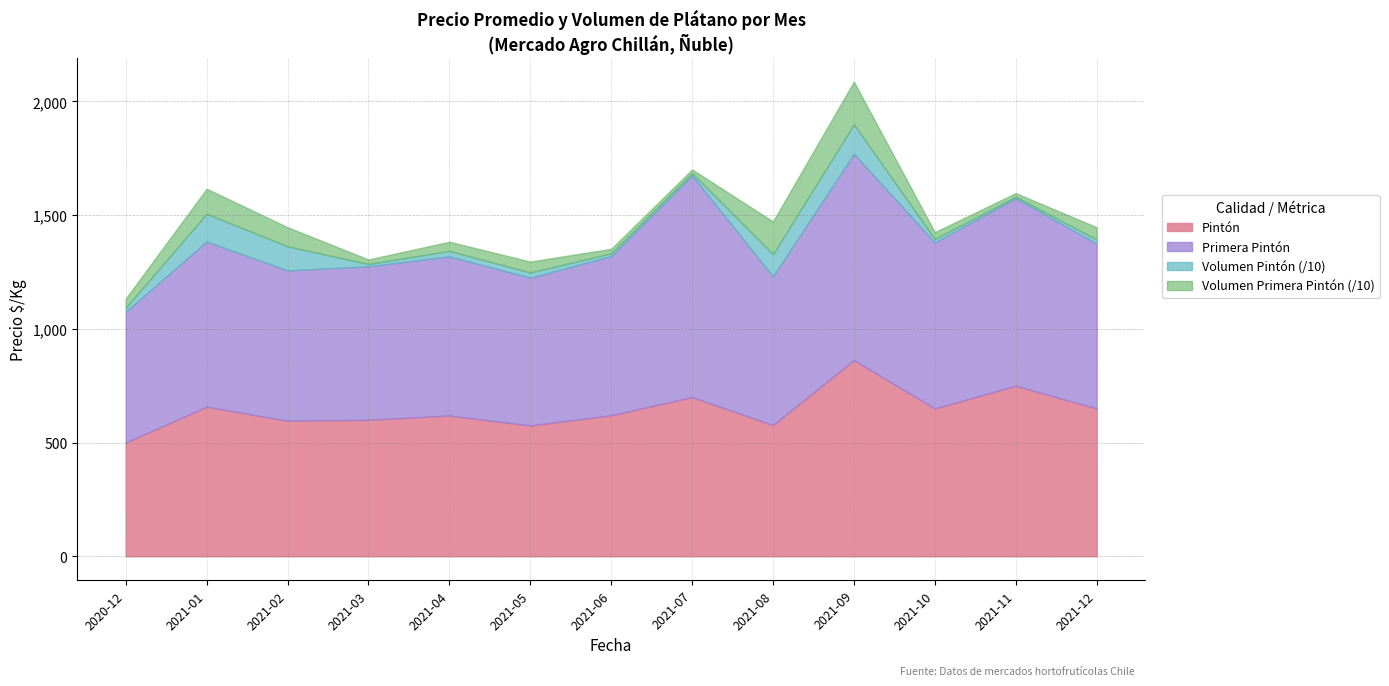

At which category is the sum across all series the highest?

2021-09